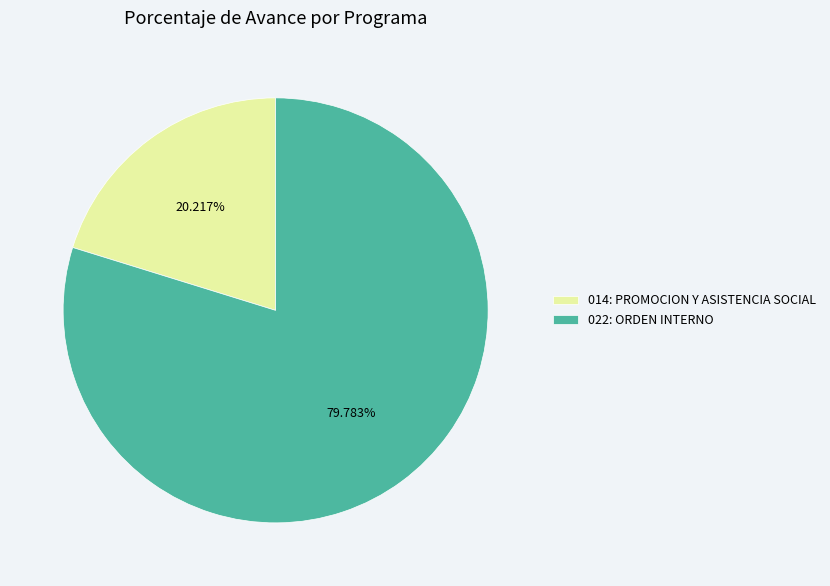

Which slice is the smallest?

014: PROMOCION Y ASISTENCIA SOCIAL